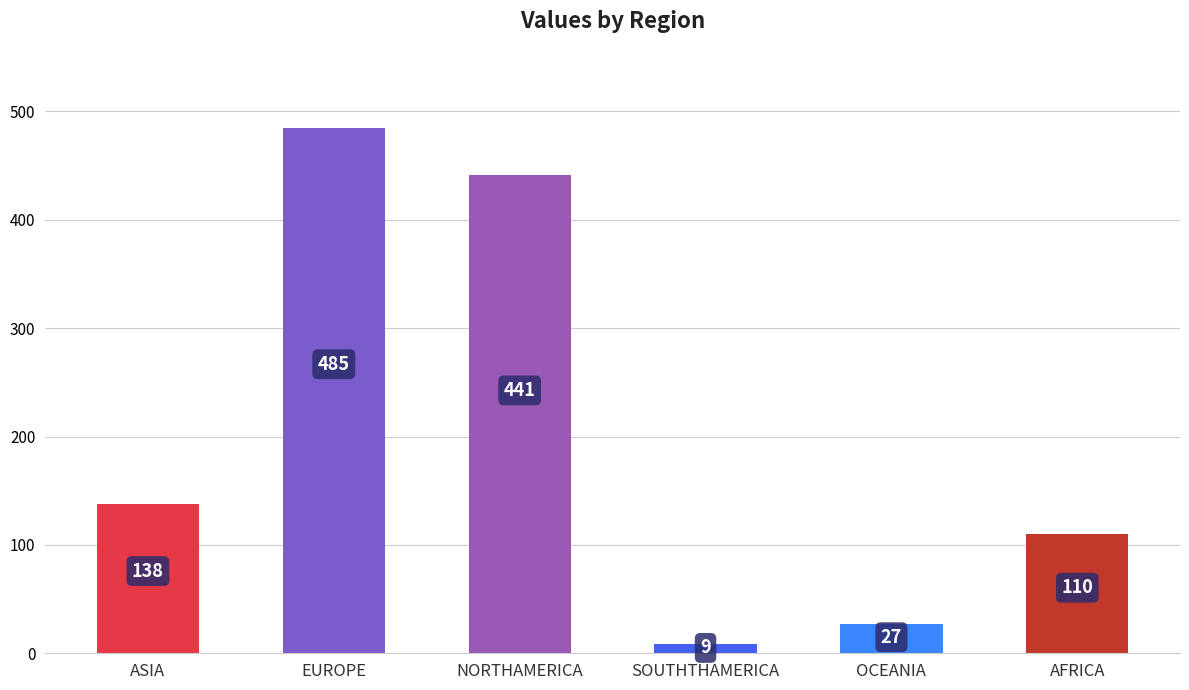

What is the maximum value shown in the chart?

485